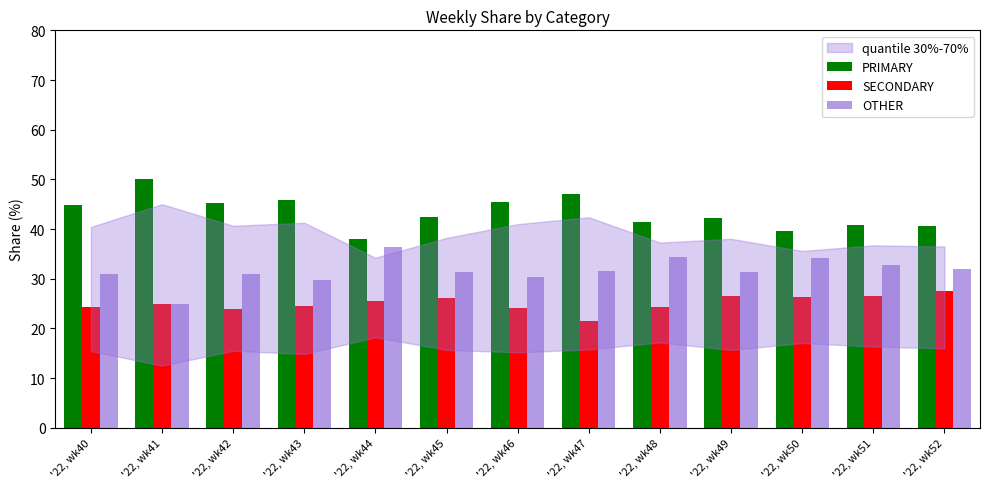

What is the sum of all OTHER values?

410.6